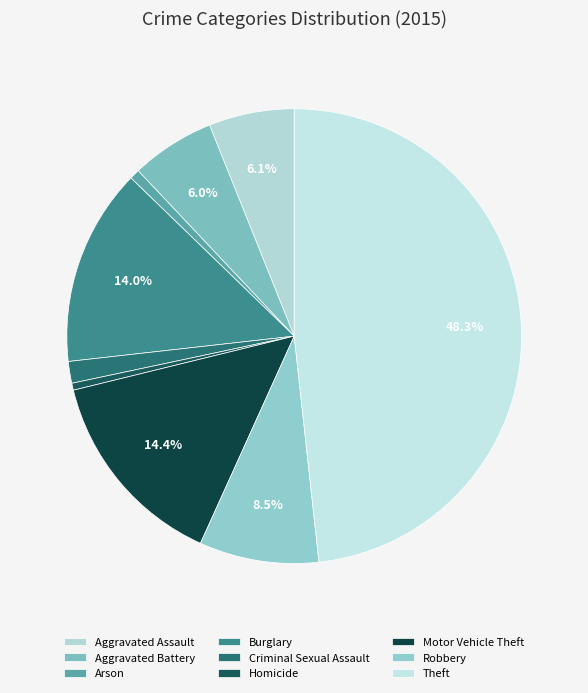

To the nearest percent, what is the average slice percentage?

11%